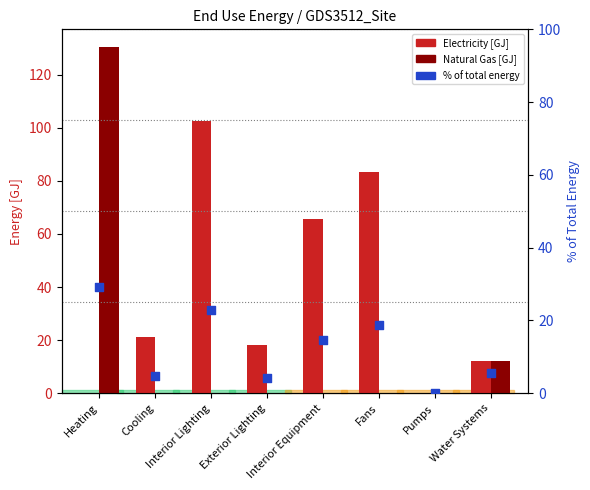

Which series contains the highest Y value?

Natural Gas [GJ]